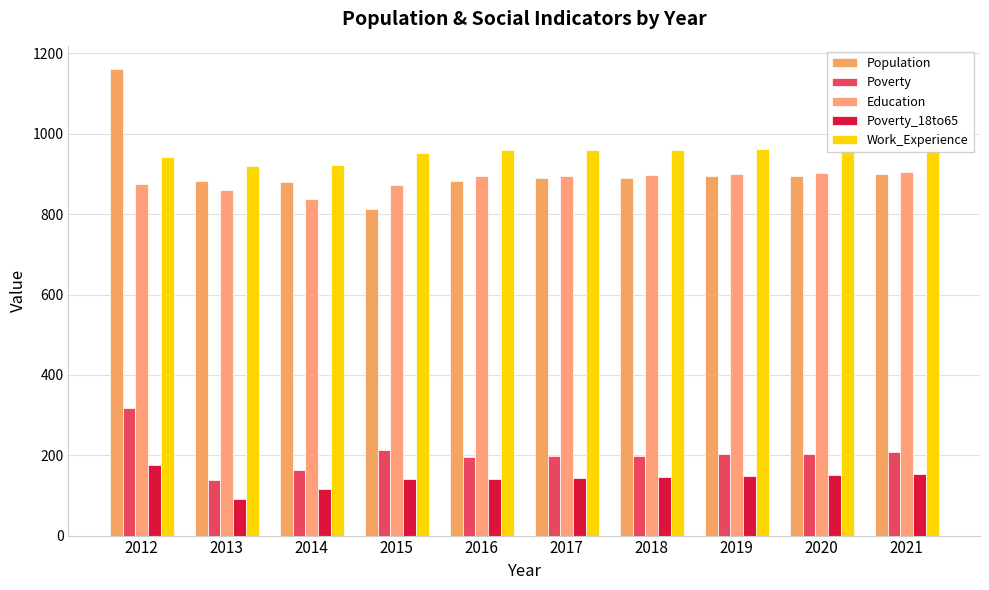

What is the minimum value for Work_Experience?

921